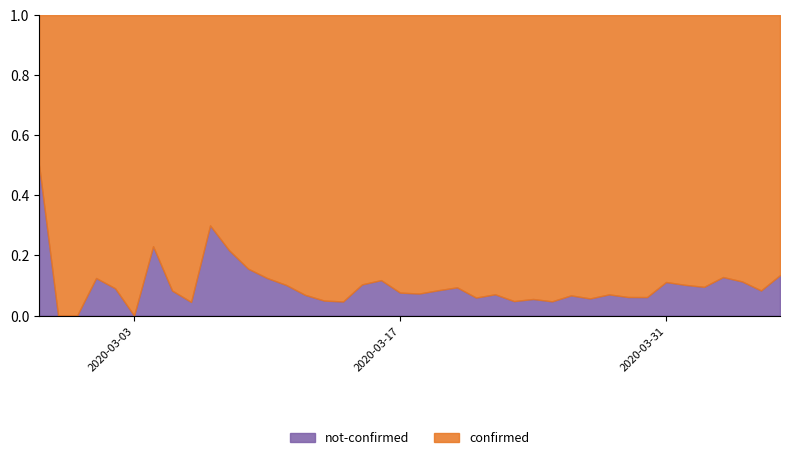

Does the chart display data point markers on the line(s)?

No